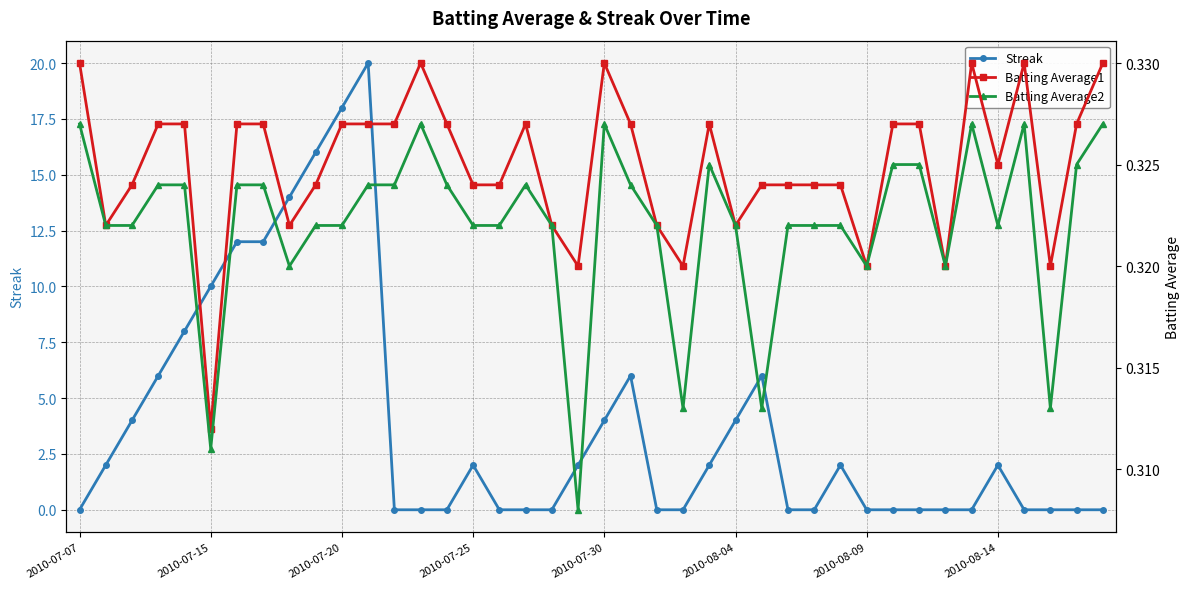

What is the value of the Batting Average2 point at the 26th from the left?

0.3